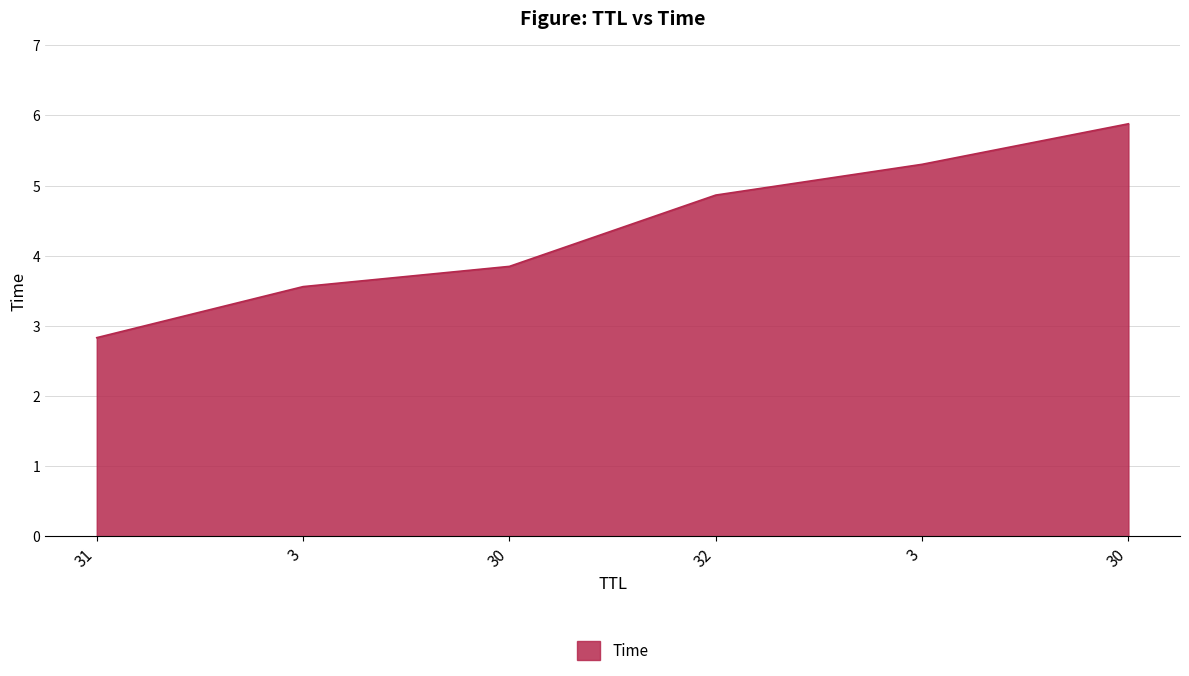

Does the chart display data point markers on the line(s)?

No